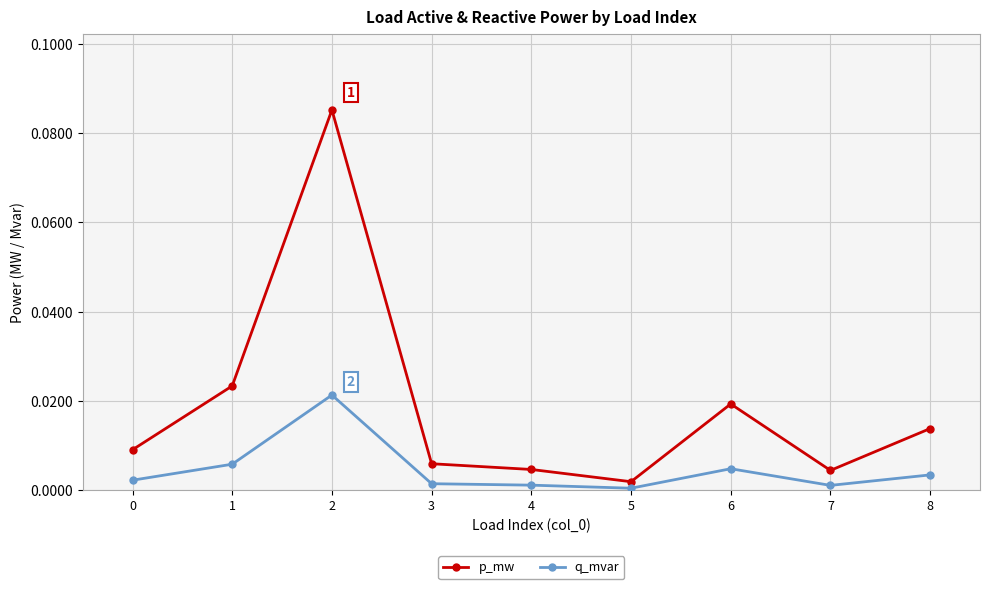

True or false: p_mw and q_mvar cross at least once.

False